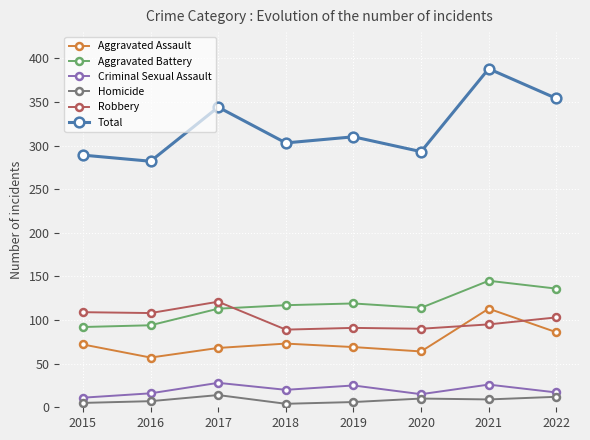

True or false: Aggravated Battery has more than 1 points higher than both neighbors.

True